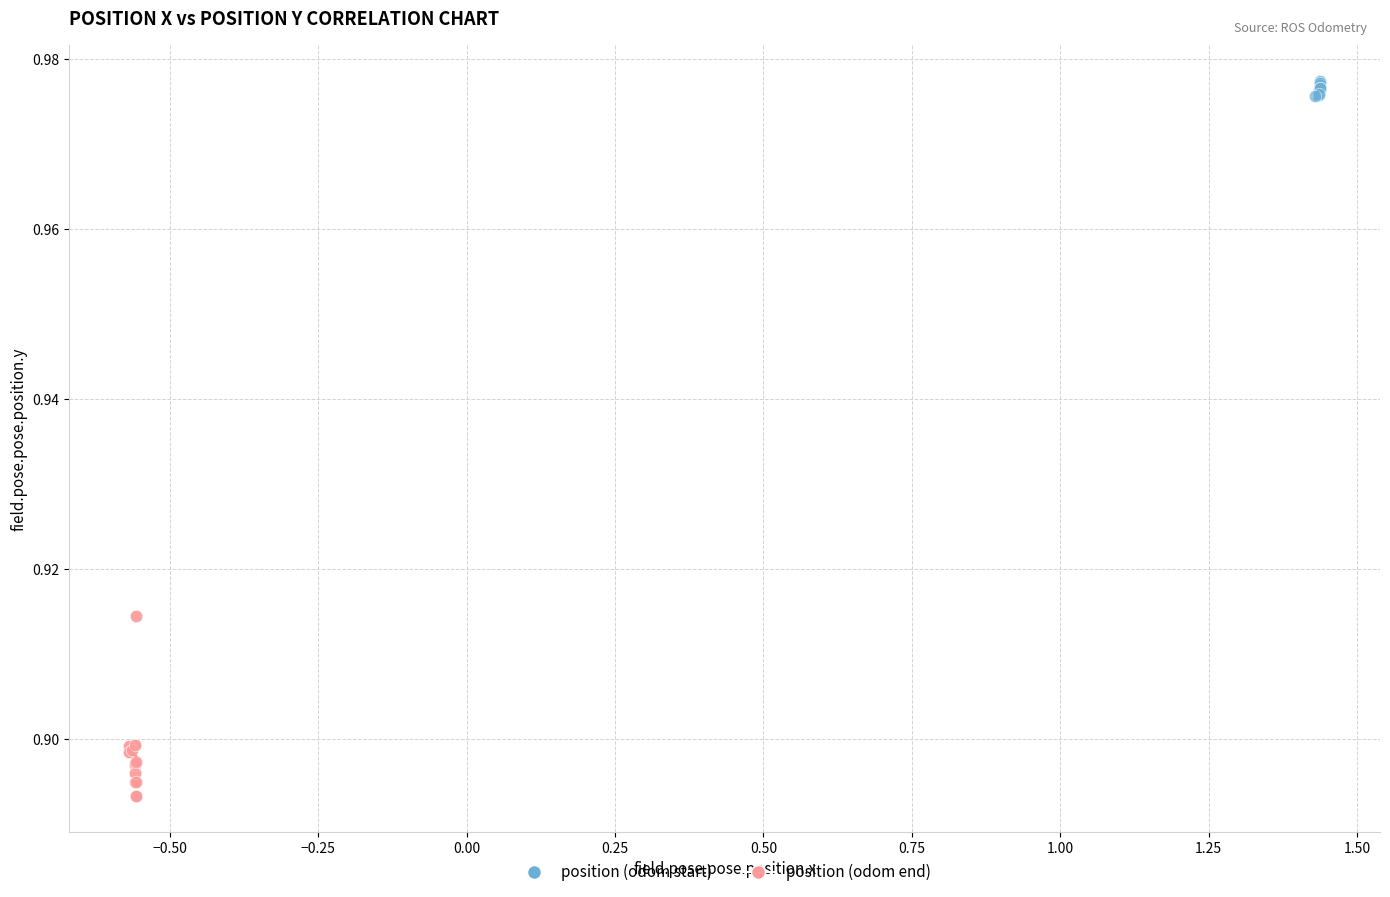

Which series reaches the maximum Y coordinate?

position (odom start)